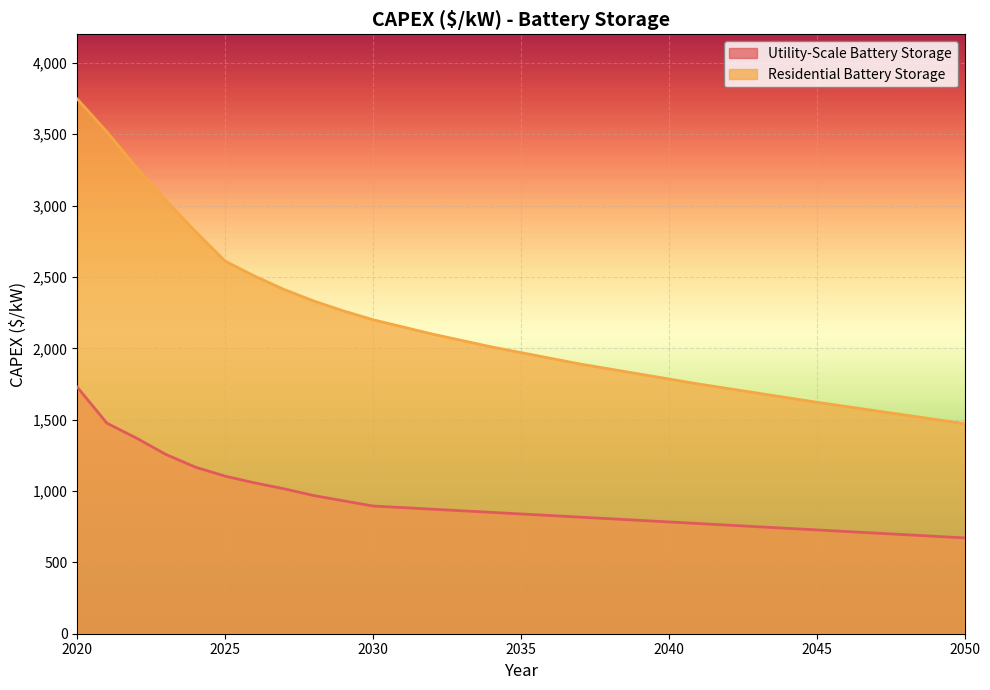

What is the value of the Utility-Scale Battery Storage point at the 19th from the left?

805.7